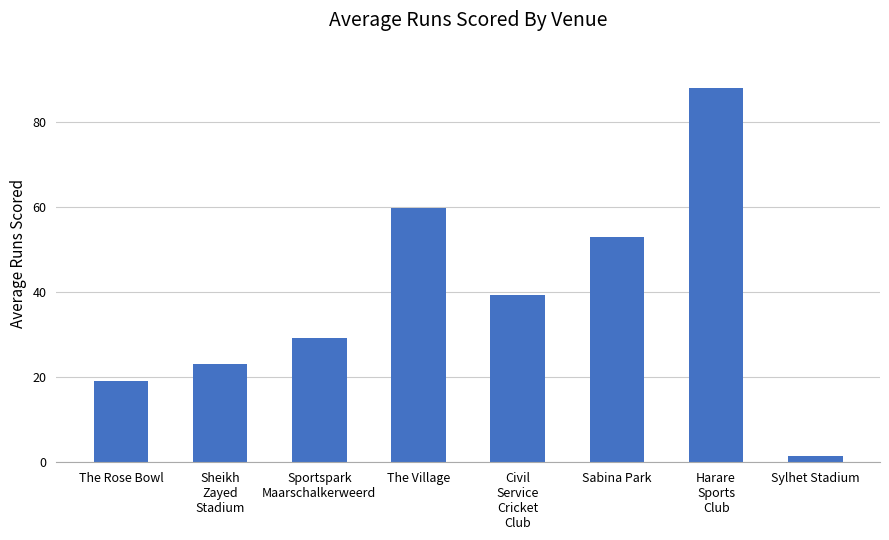

At which label does the data first exceed 39?

The Village